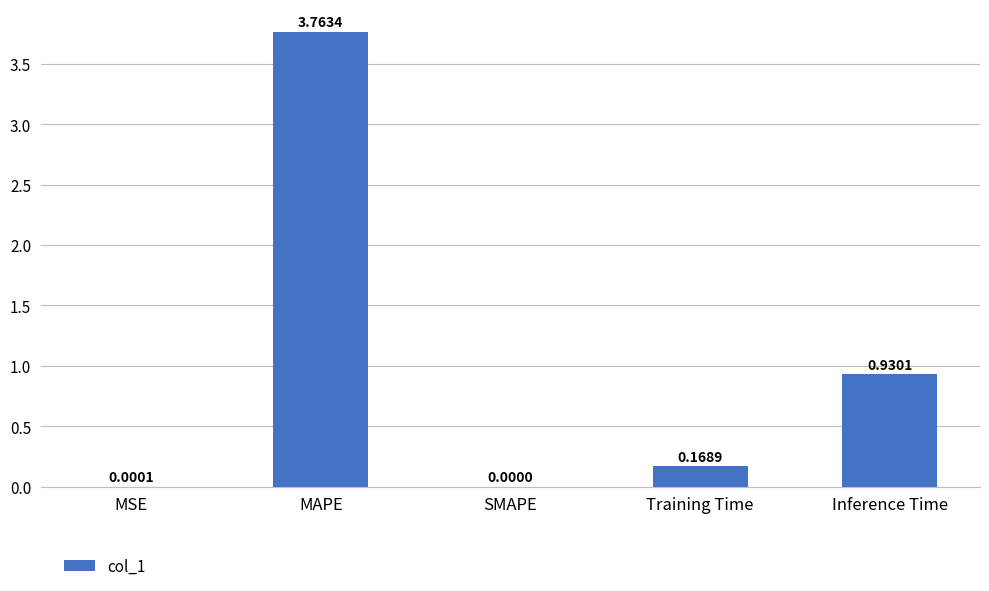

Between Training Time and MAPE, which is larger?

MAPE